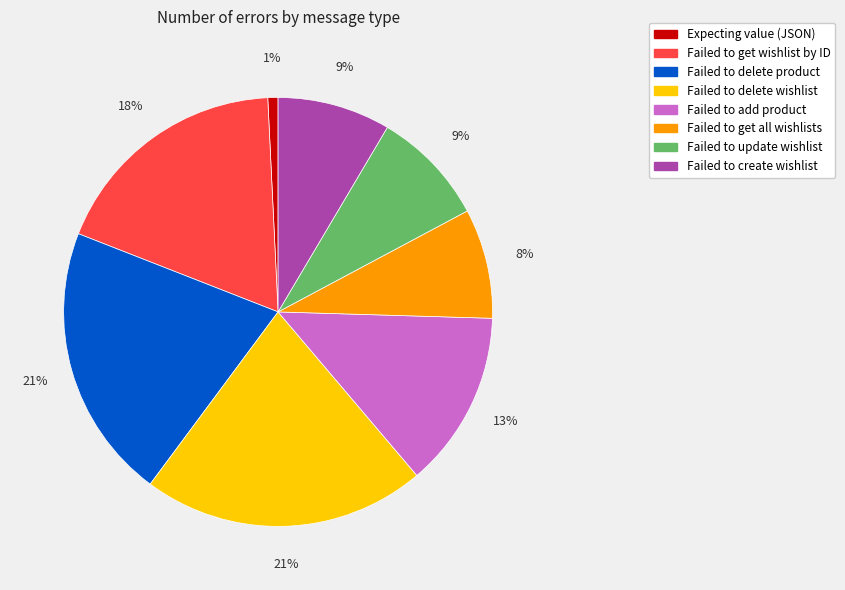

To the nearest percent, what is the average slice percentage?

12%